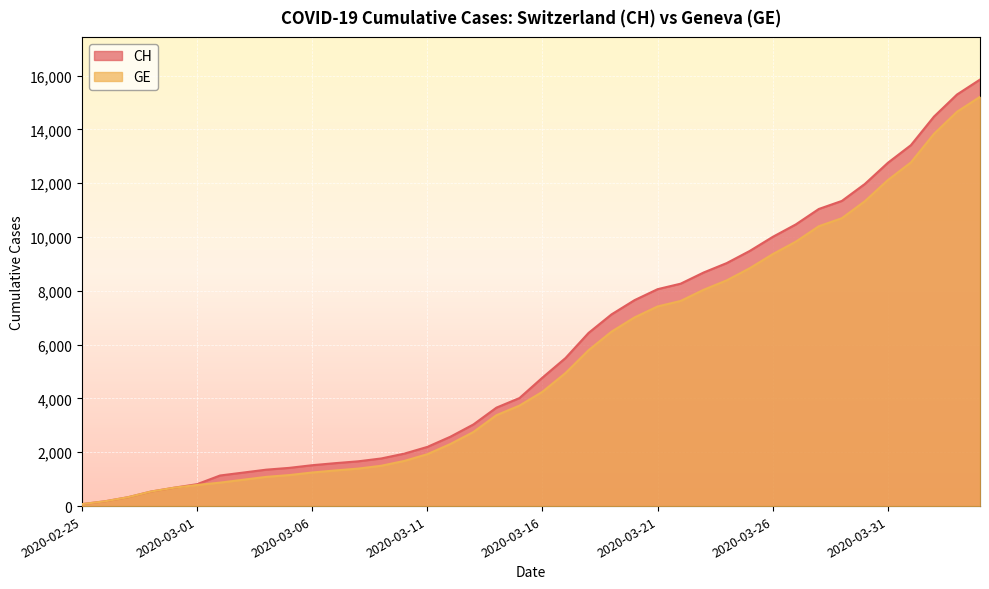

At which category does the chart reach its minimum across all series?

2020-02-25